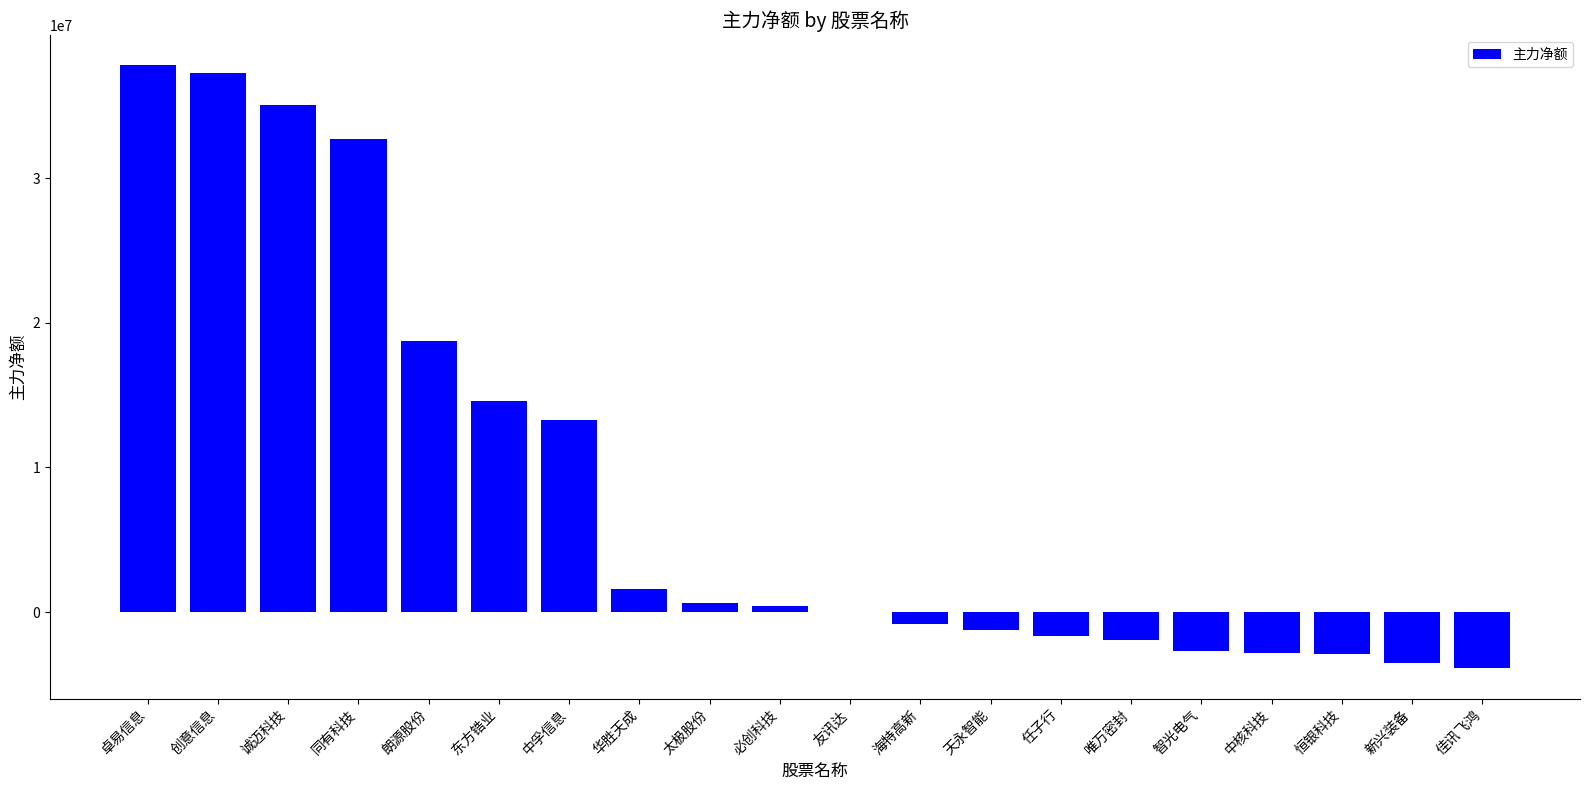

How many distinct data groups are displayed?

1